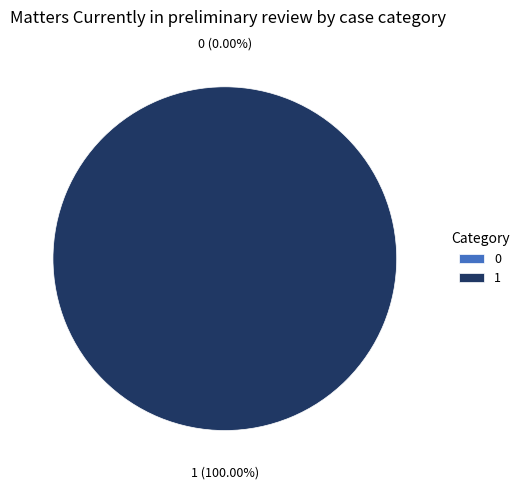

Does any single category account for the majority?

Yes